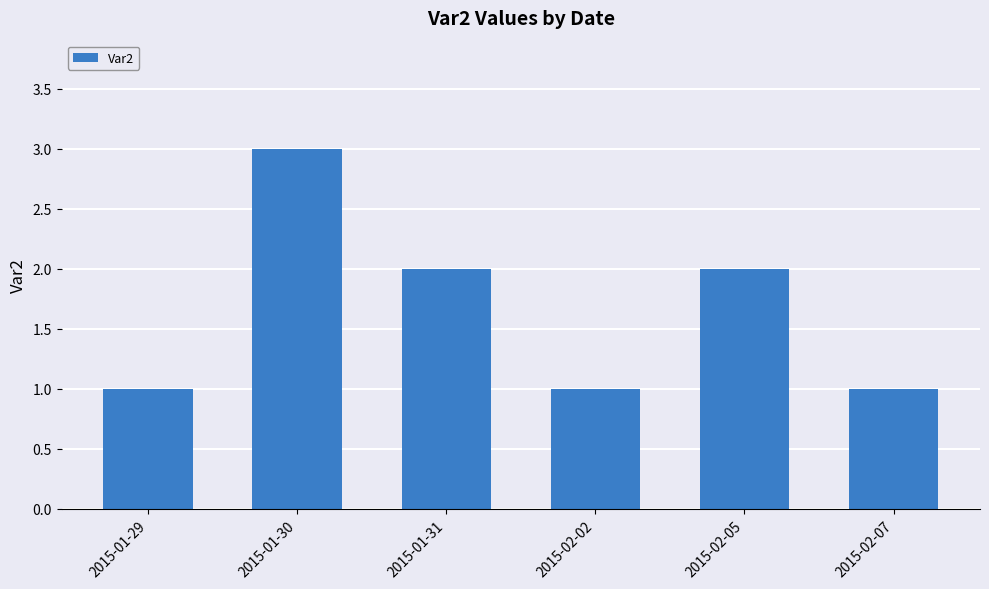

What is the difference between the maximum and minimum values?

2